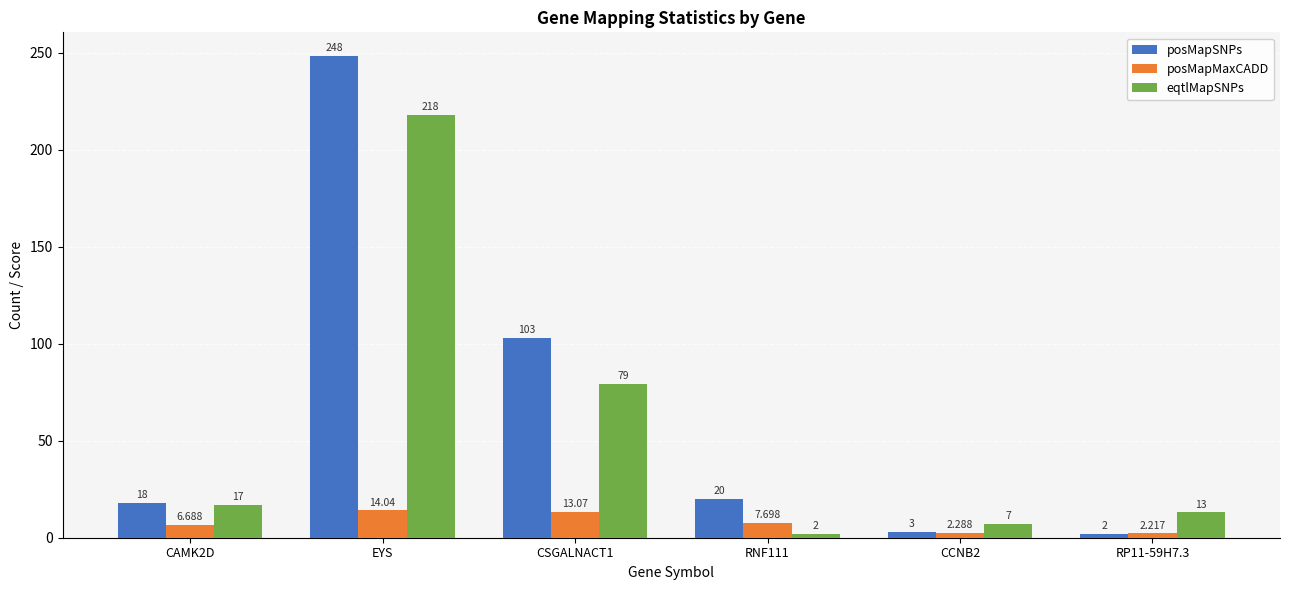

What is the difference between the highest and lowest values at CSGALNACT1?

89.9